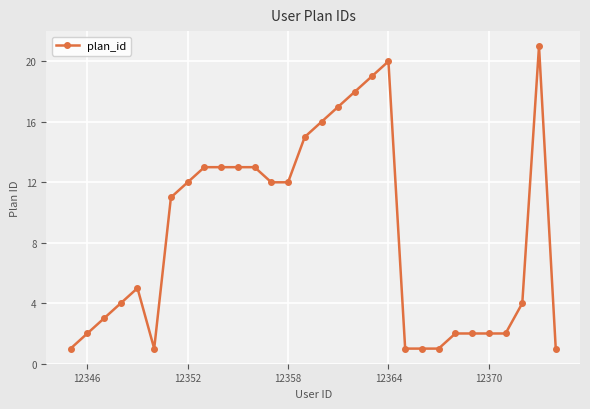

What is the average value?

9